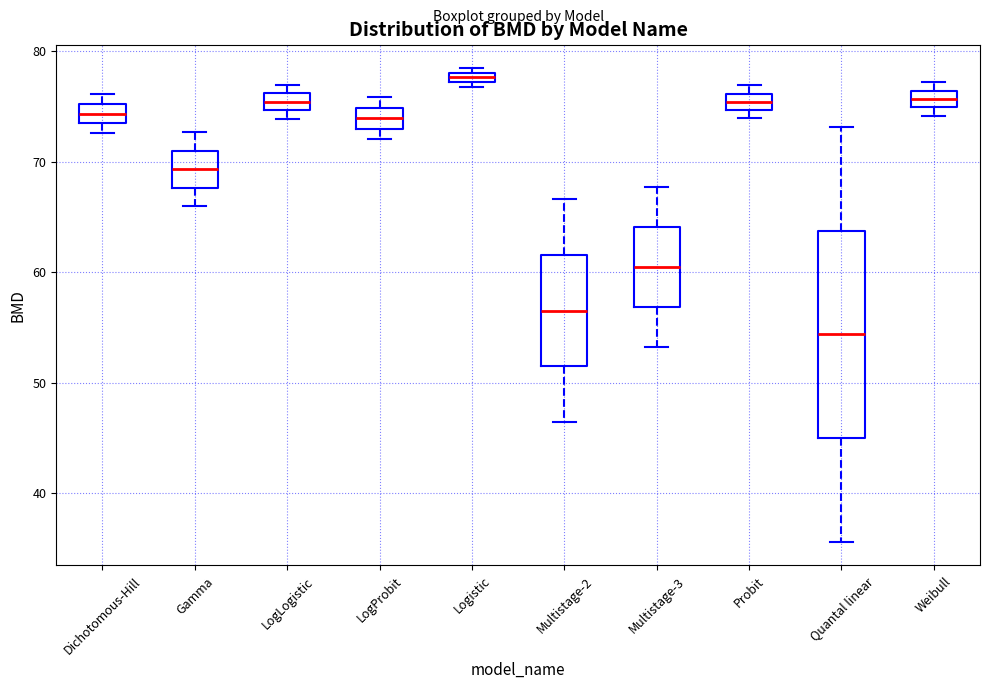

Comparing the boxes themselves (not the whiskers), which one is the tallest?

Quantal linear